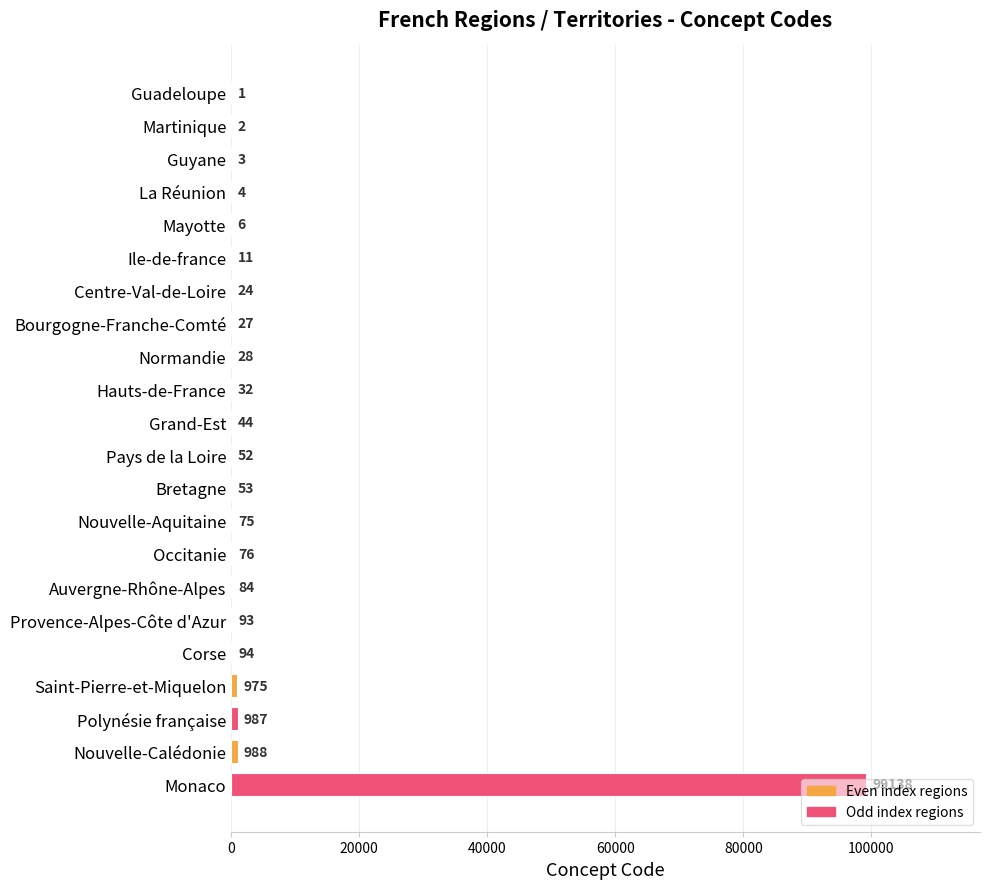

What value does the data have at Provence-Alpes-Côte d'Azur, to the nearest 50?

100